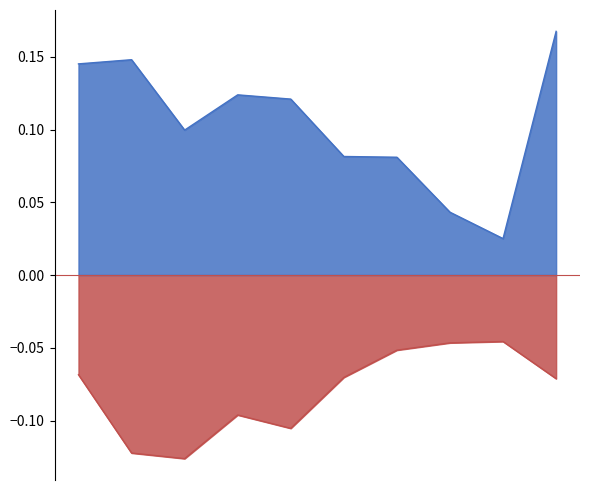

At how many categories does at least one series exceed 0?

10